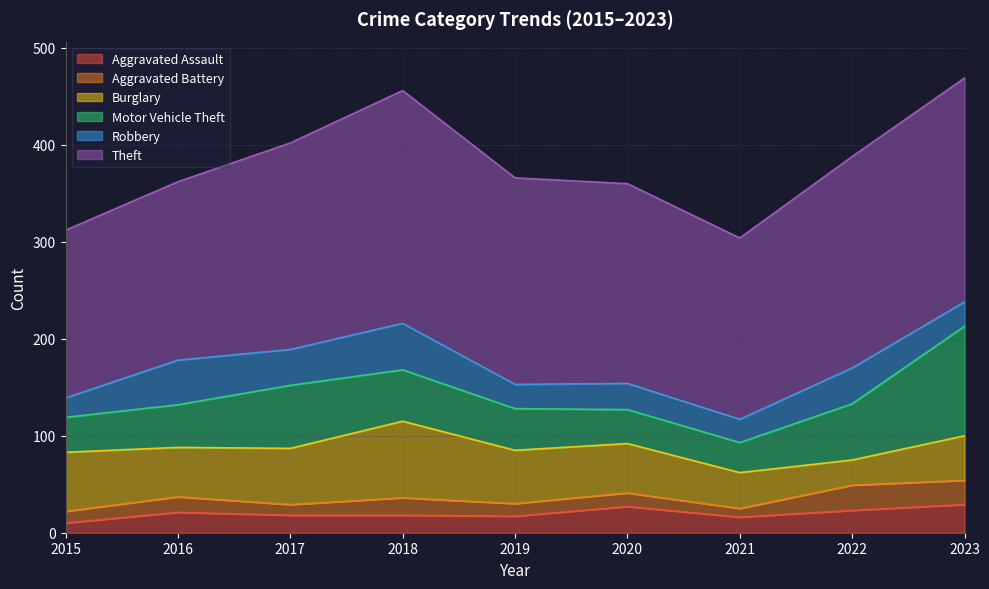

Which series has the largest total across all categories?

Theft